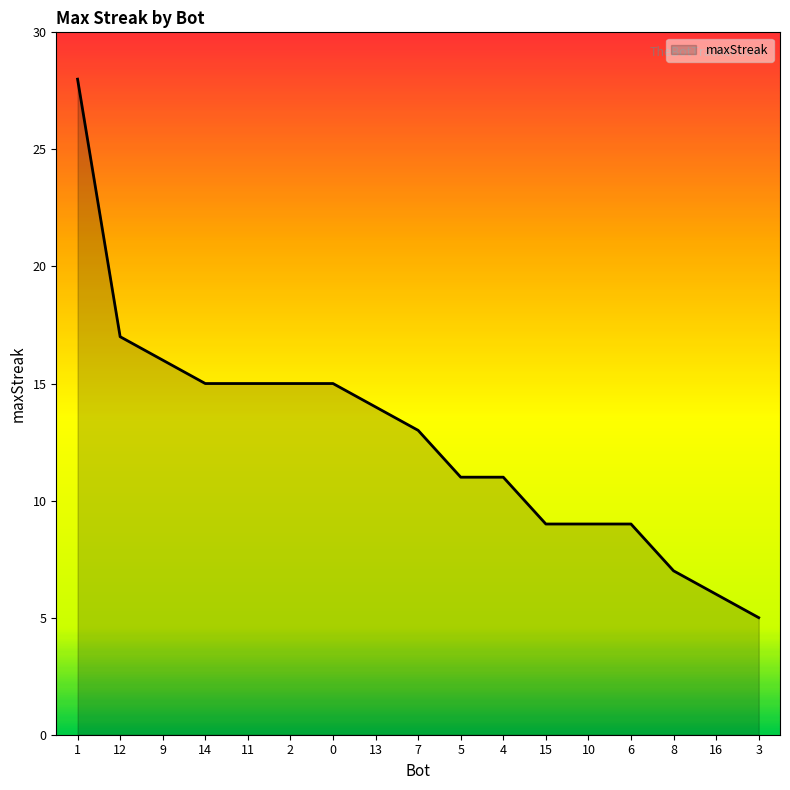

Which label corresponds to the smallest value in the chart?

3